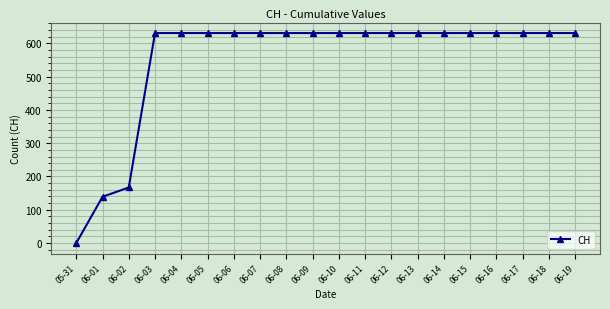

What is the difference between the maximum and minimum values?

631